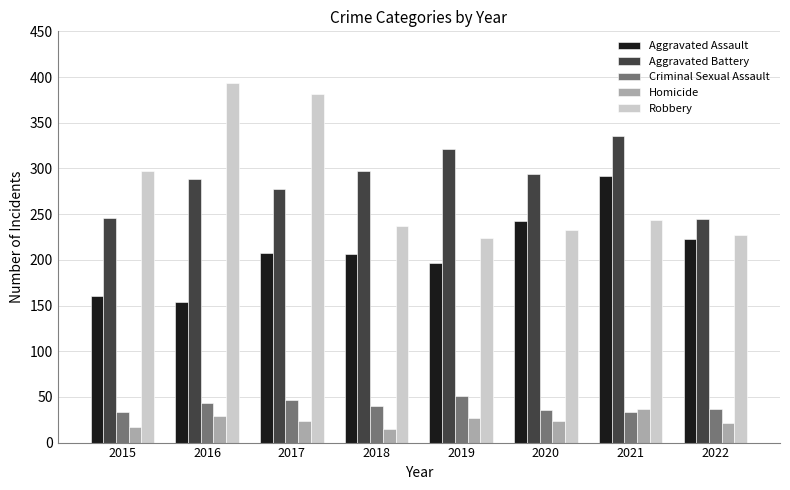

What is the smallest value displayed?

15